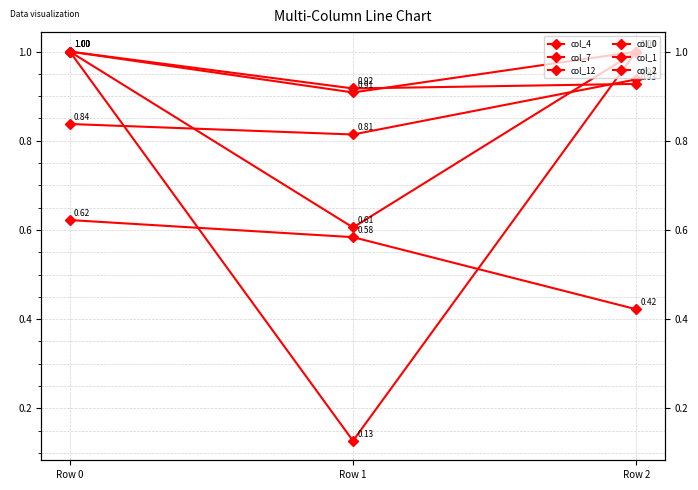

Reading right to left, what are all the values shown in this chart?

col_4: 0.9	0.8	0.8
col_7: 0.4	0.6	0.6
col_12: 0.9	0.9	1.0
col_0: 1.0	0.1	1.0
col_1: 1.0	0.6	1.0
col_2: 1.0	0.9	1.0